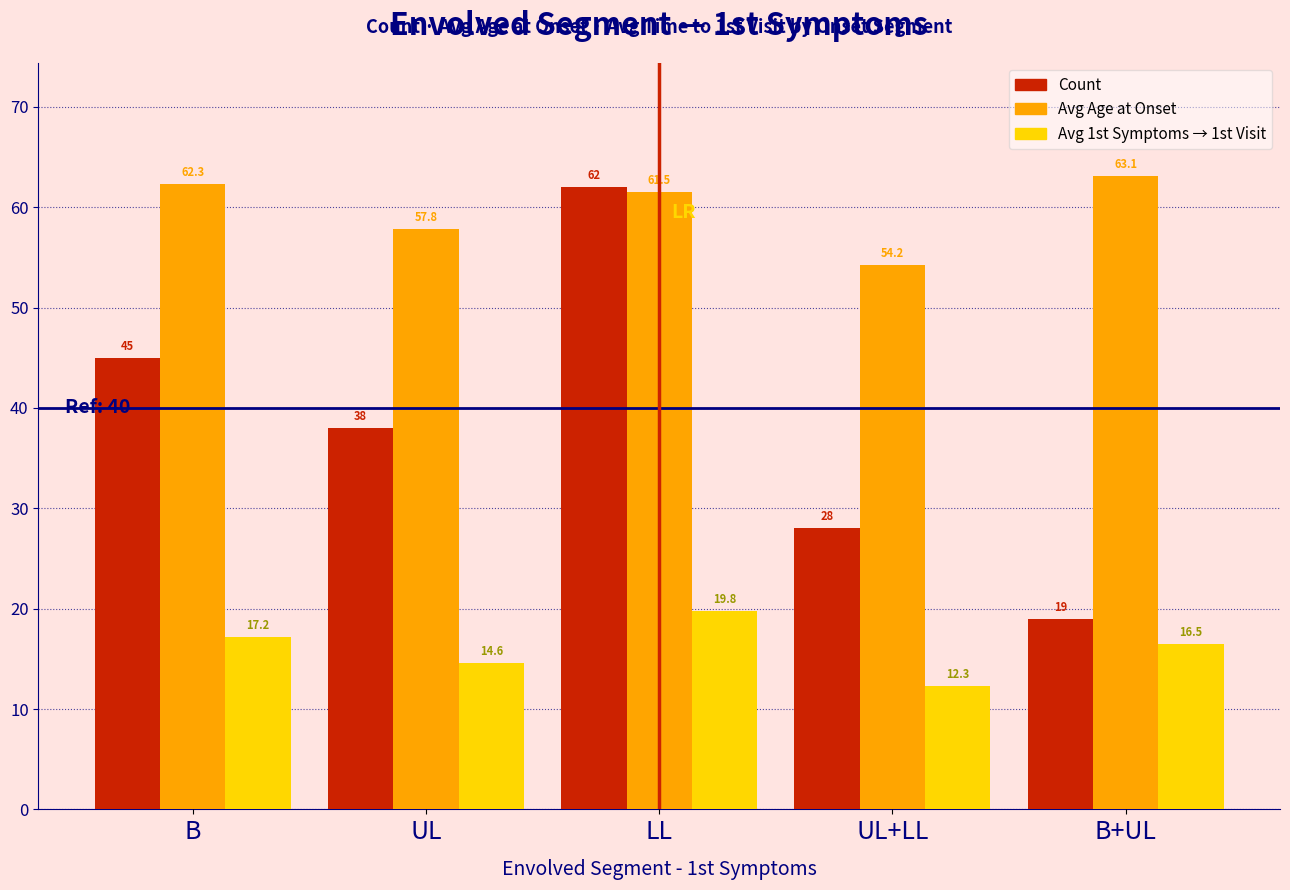

What is the greatest value displayed?

63.1